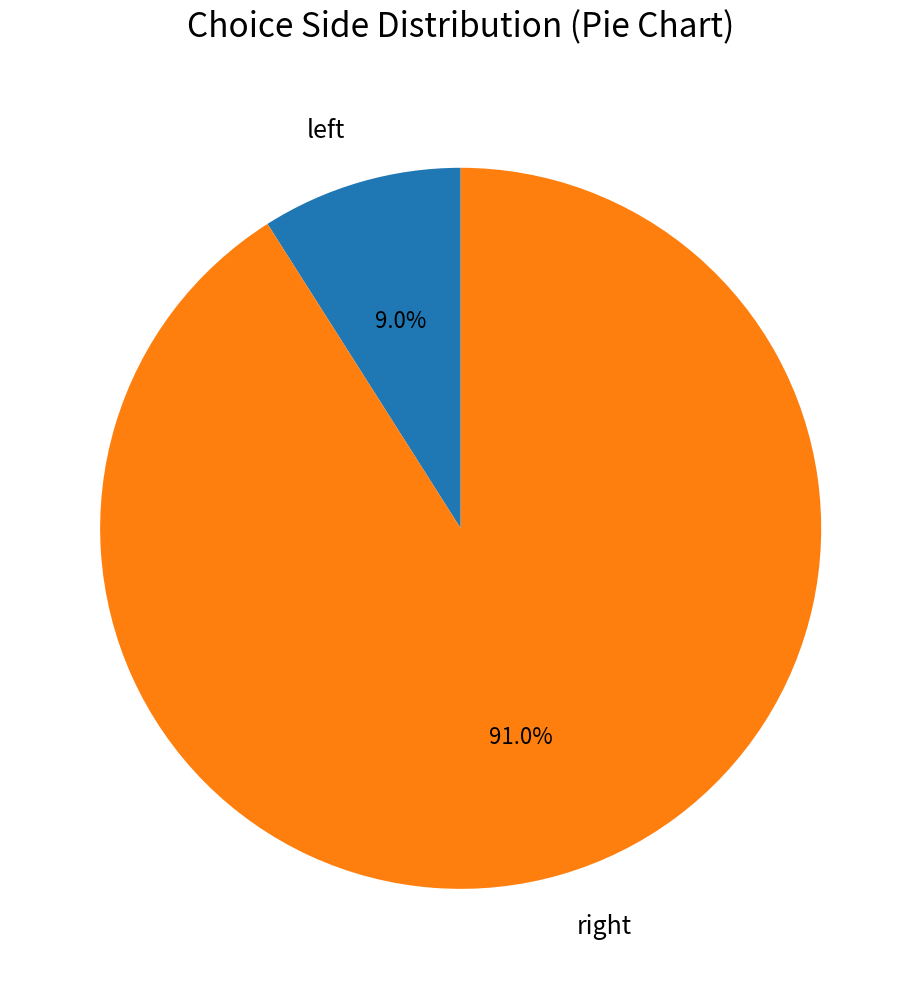

Does any single category account for the majority?

Yes